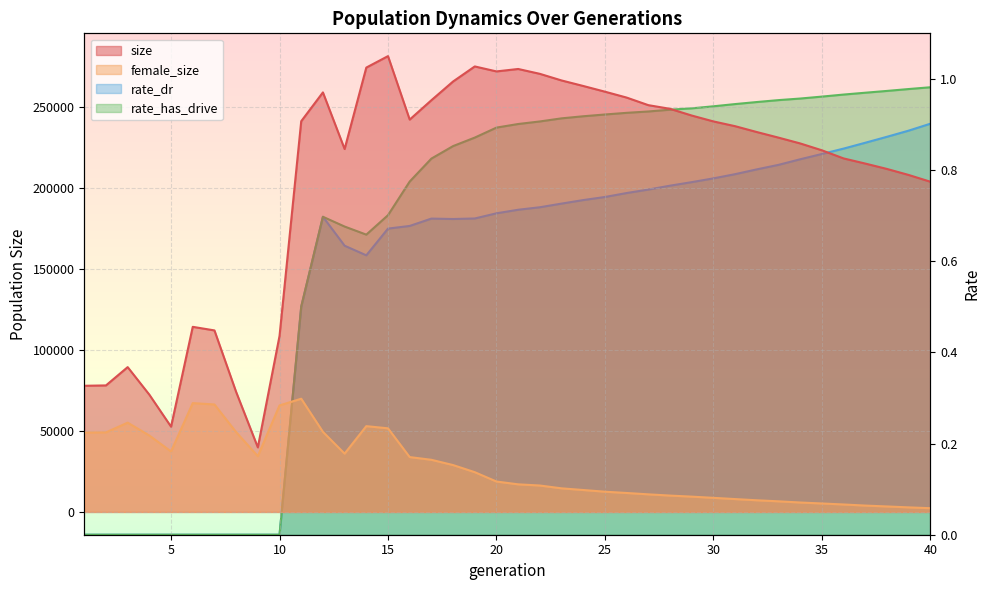

What is the greatest value displayed?

281280.0